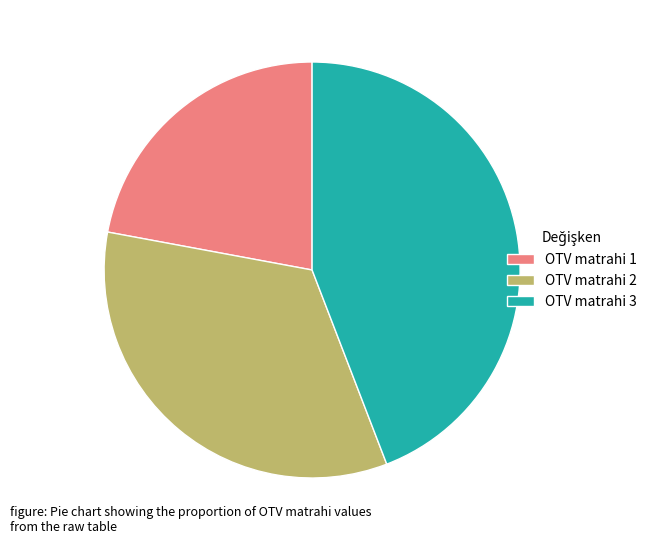

Is the sum of OTV matrahi 2 and OTV matrahi 1 greater than half?

Yes